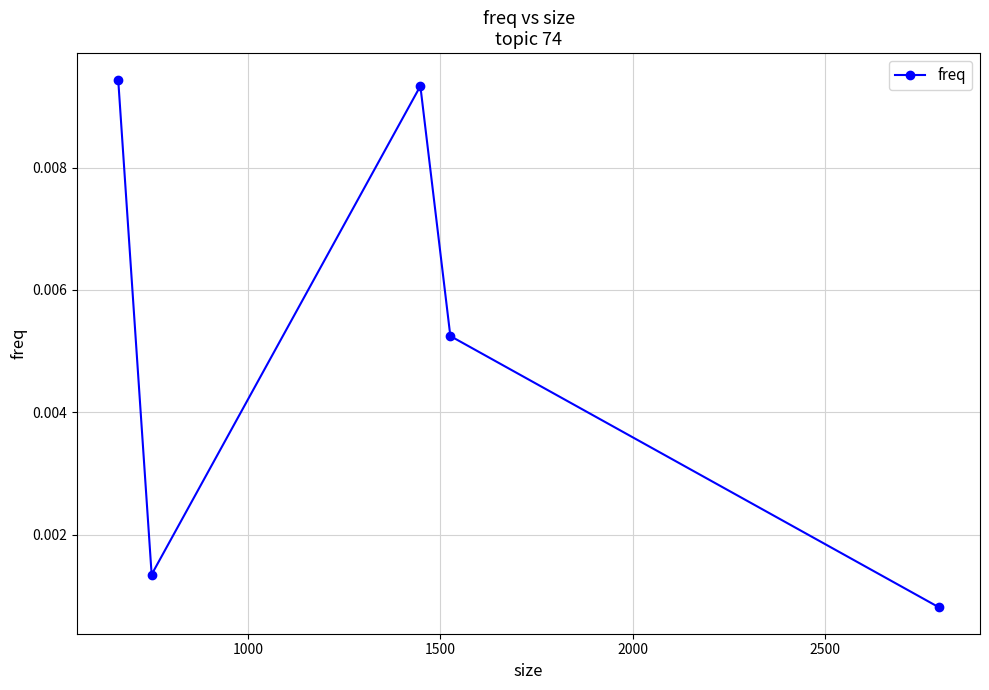

True or false: there are more than 2 points higher than both neighbors.

False